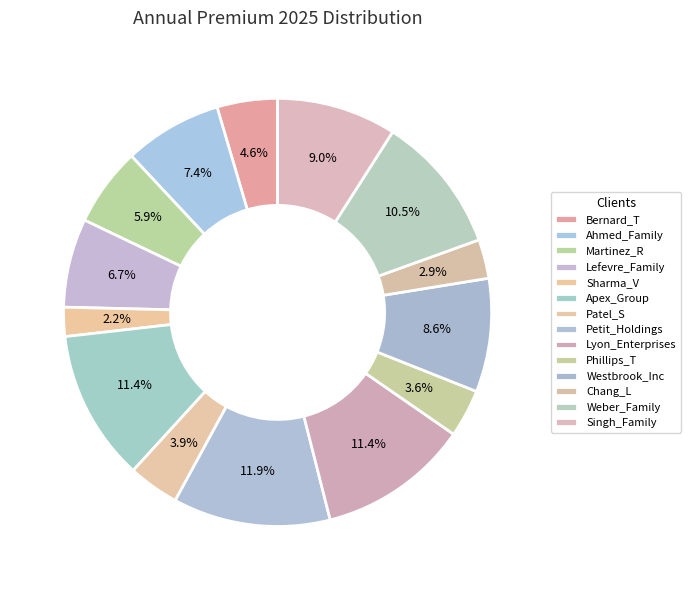

How many slices are in this pie chart?

14